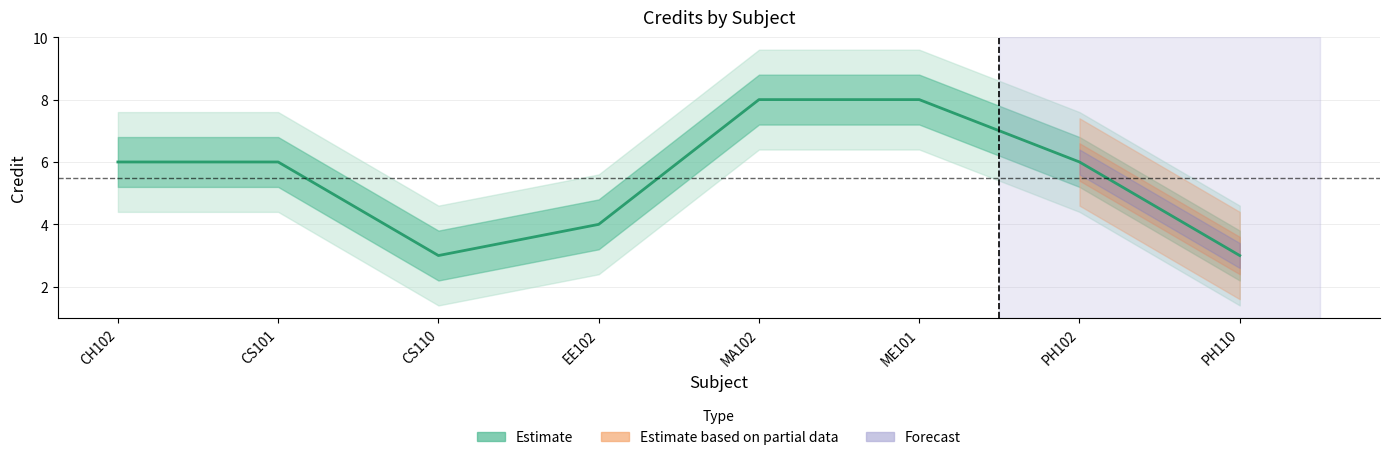

What is the value of the 4th point from the left?

4